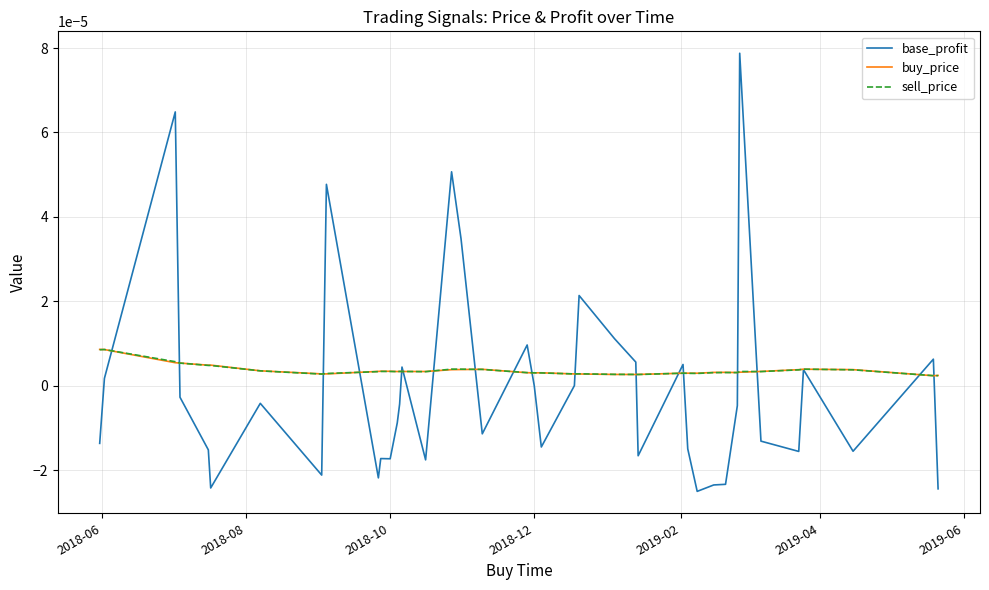

Which series has the widest spread of values?

base_profit